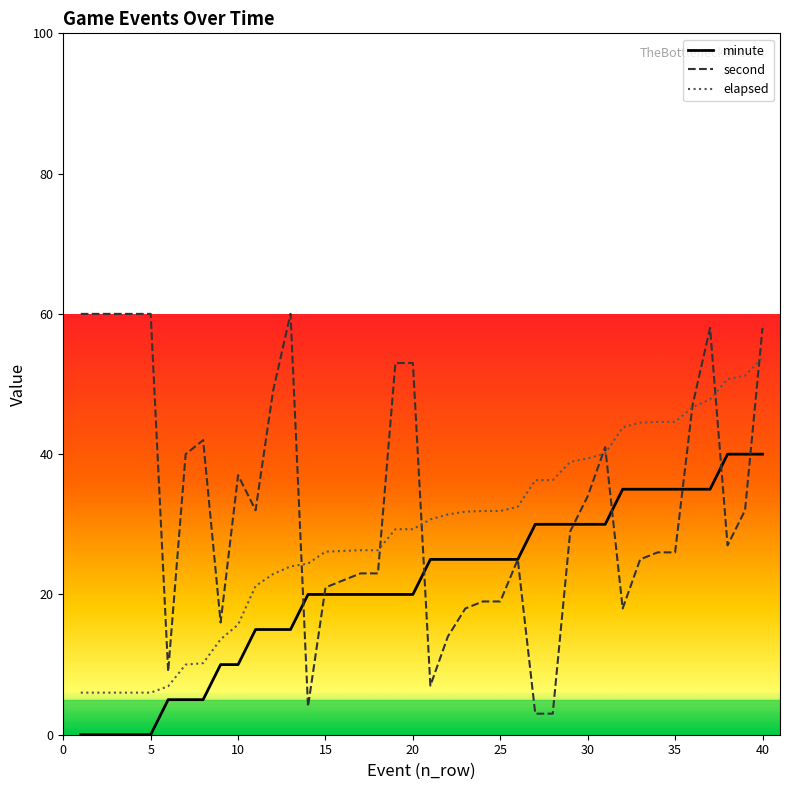

What is the lowest value of the elapsed series?

6.0